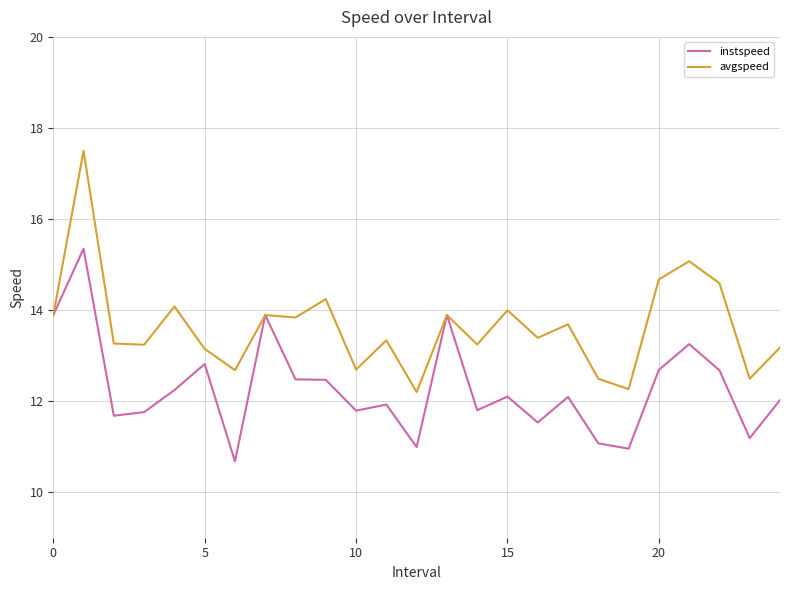

How many lines are shown in the chart?

2